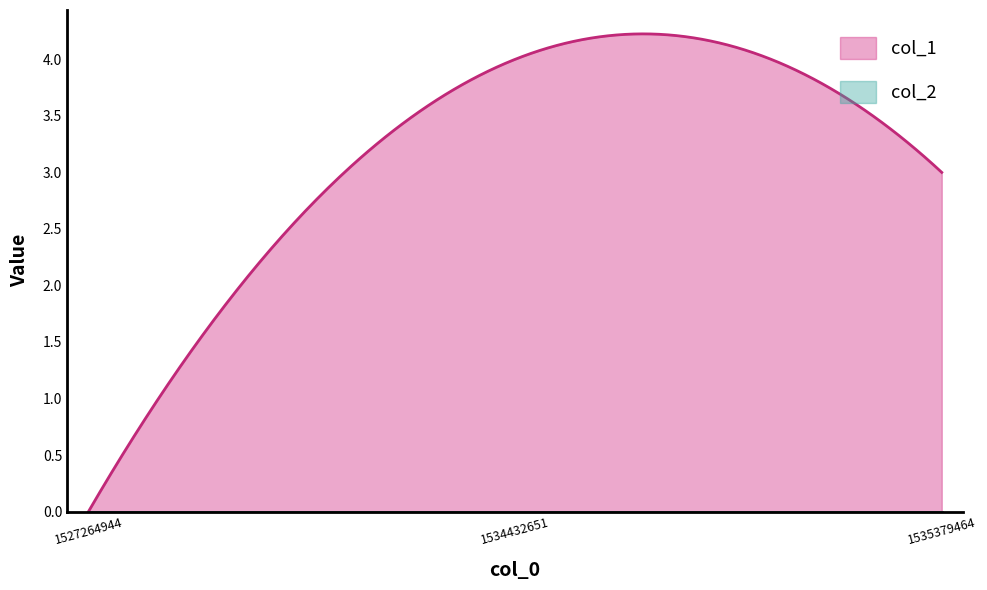

Which has a higher value, 1534432651 or 1527264944?

1534432651